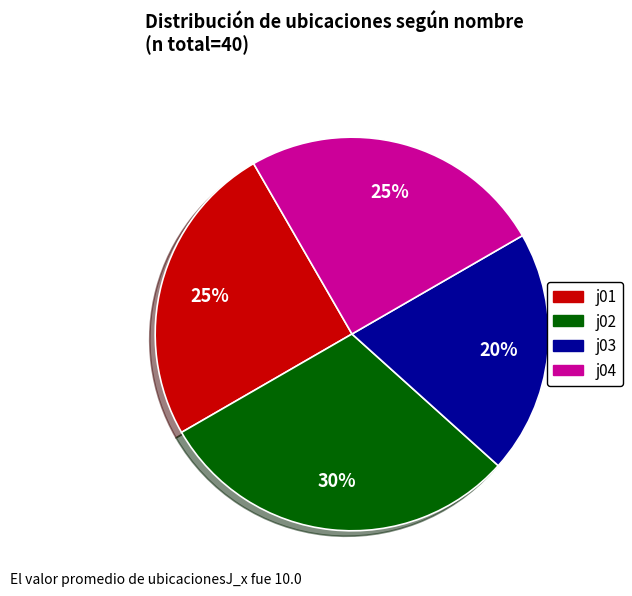

True or false: j02 accounts for 39% of the total.

False